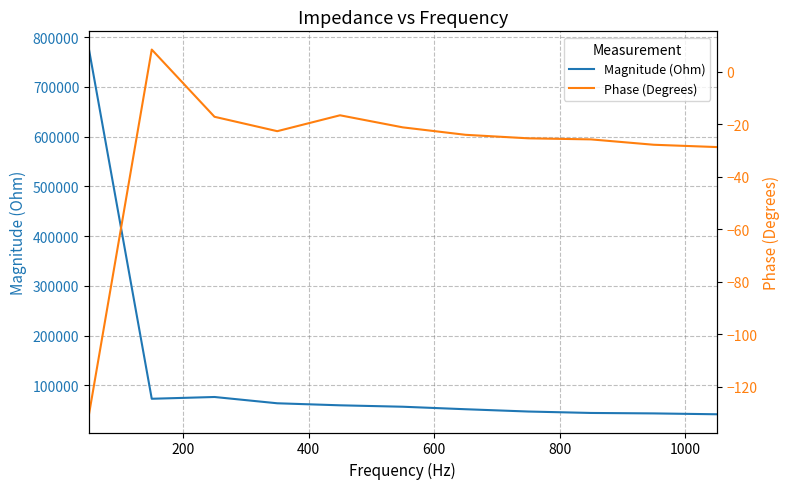

Reading right to left, extract all data points from this chart.

Magnitude (Ohm): 41985.3	43718.3	44616.0	47501.5	52107.1	57136.3	59992.5	64071.9	76713.0	73151.4	775118.9
Phase (Degrees): -28.7	-27.9	-25.8	-25.4	-24.1	-21.2	-16.6	-22.7	-17.2	8.4	-130.6